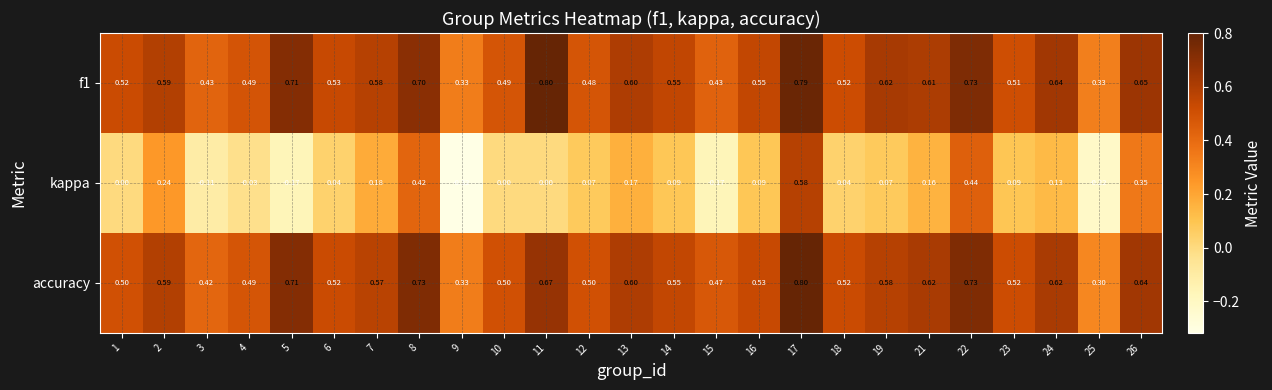

Which series has the widest spread of values?

kappa